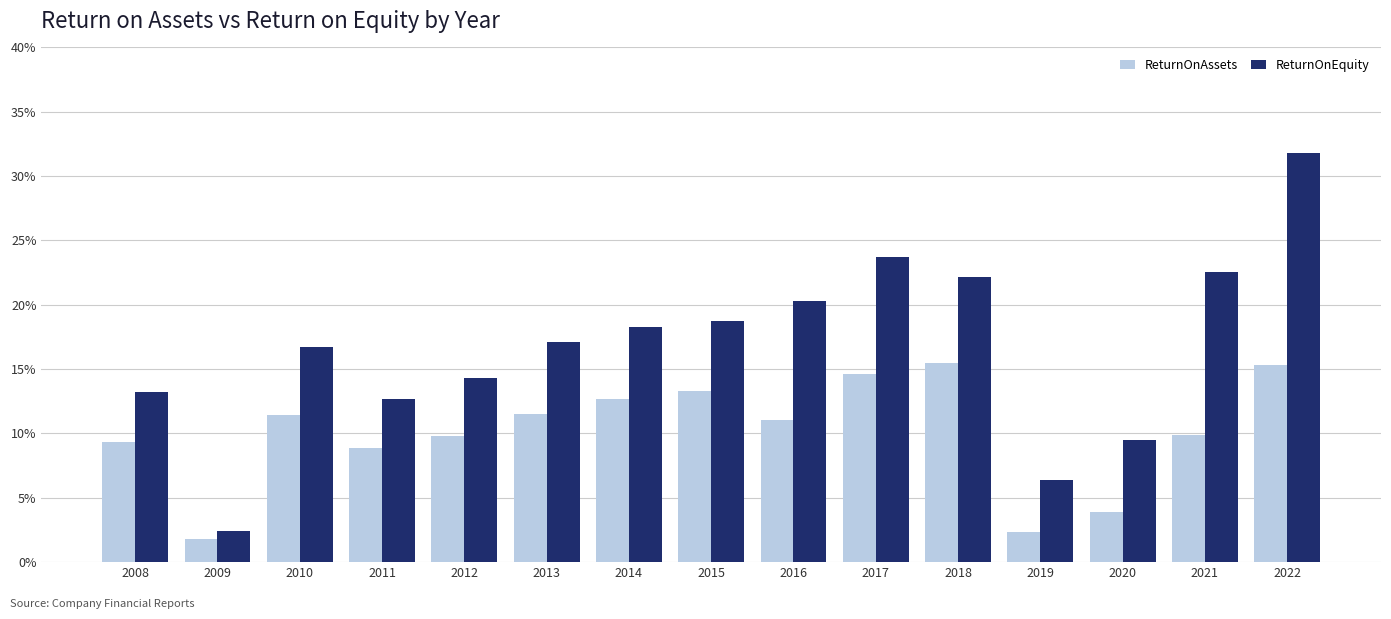

What is the total value across all series at 2021?

0.3